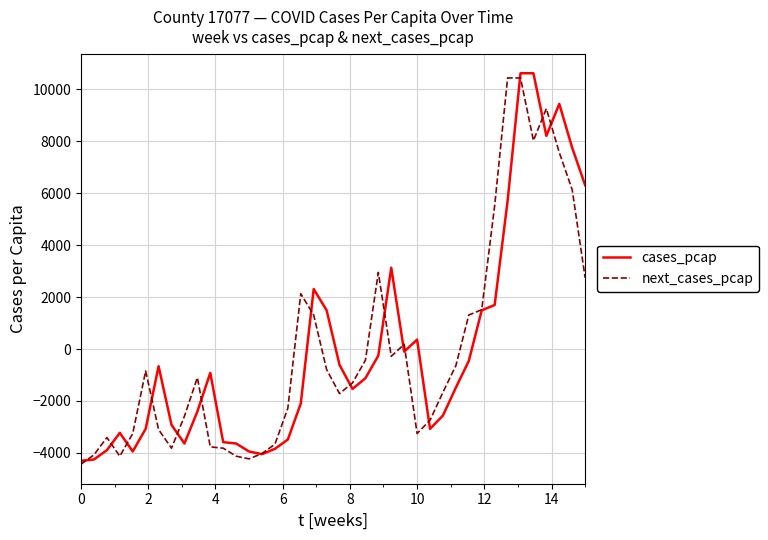

What is the minimum value for cases_pcap?

-4301.4